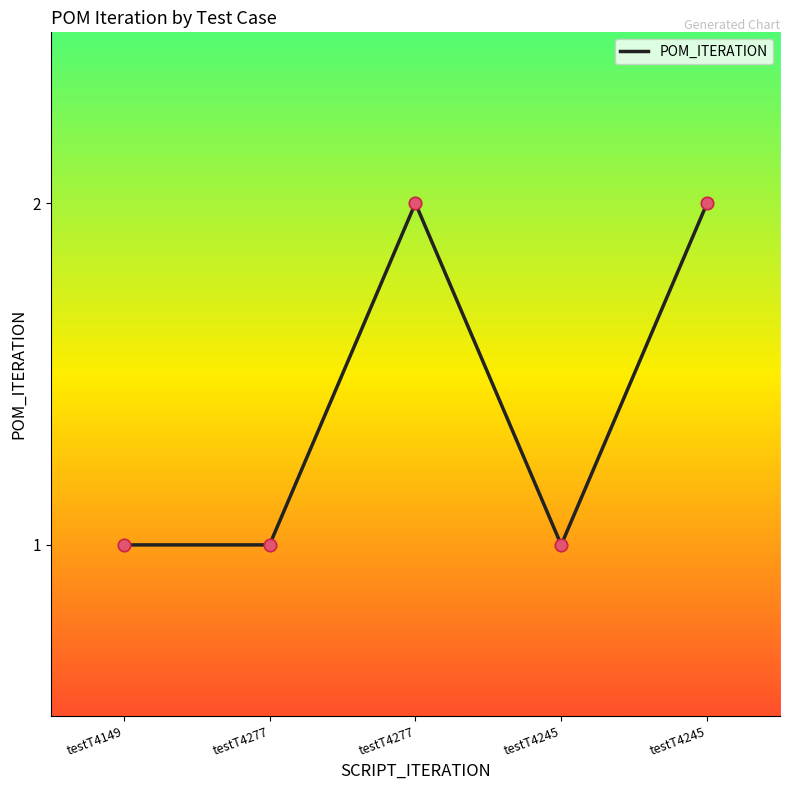

Between testT4149 and testT4245, which is larger?

testT4149